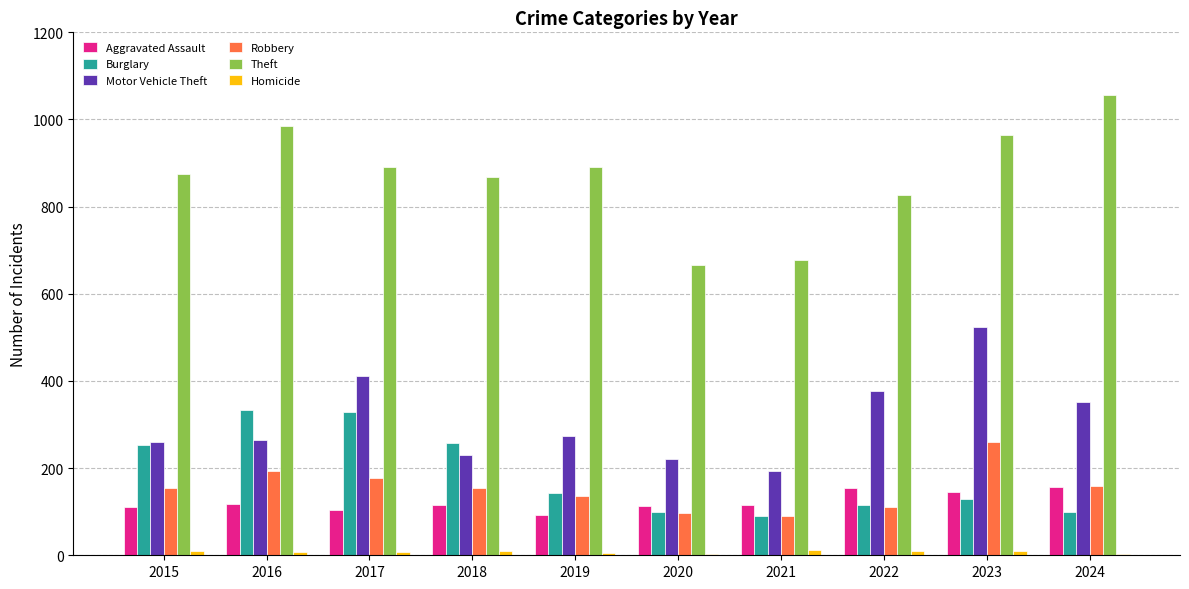

What is the average value of the Theft series?

870